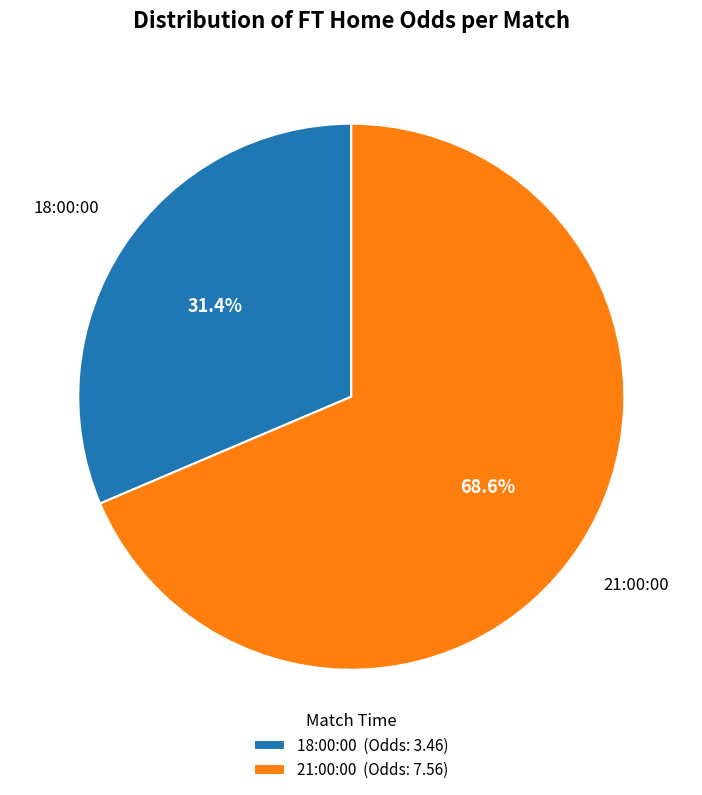

Rank the categories by value from lowest to highest.

18:00:00, 21:00:00